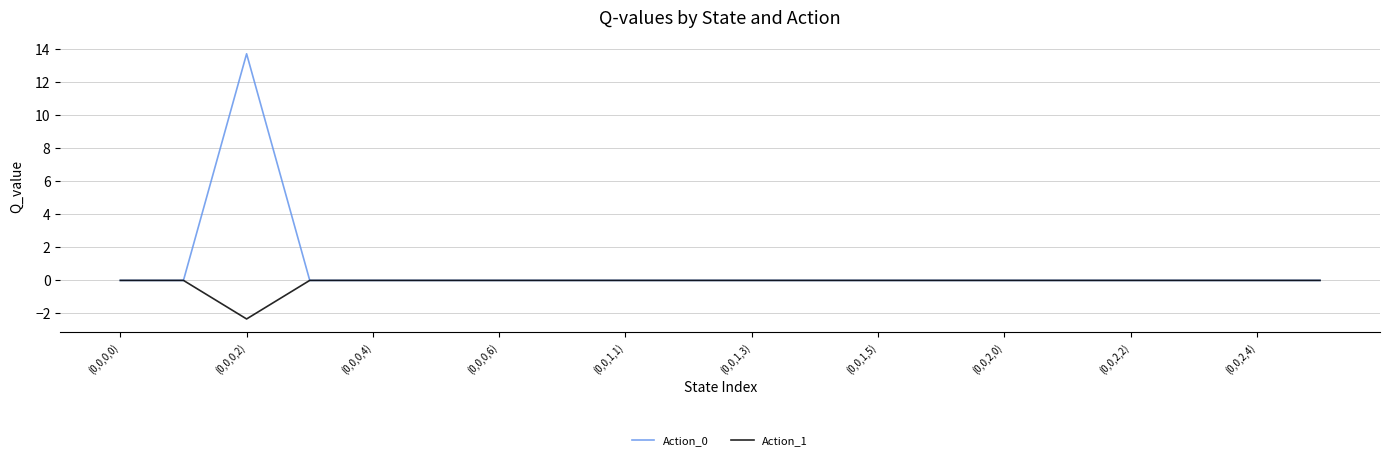

Reading right to left, what are all the values shown in this chart?

Action_0: 0.0	0.0	0.0	0.0	0.0	0.0	0.0	0.0	0.0	0.0	0.0	0.0	0.0	0.0	0.0	0.0	0.0	13.7	0.0	0.0
Action_1: 0.0	0.0	0.0	0.0	0.0	0.0	0.0	0.0	0.0	0.0	0.0	0.0	0.0	0.0	0.0	0.0	0.0	-2.3	0.0	0.0